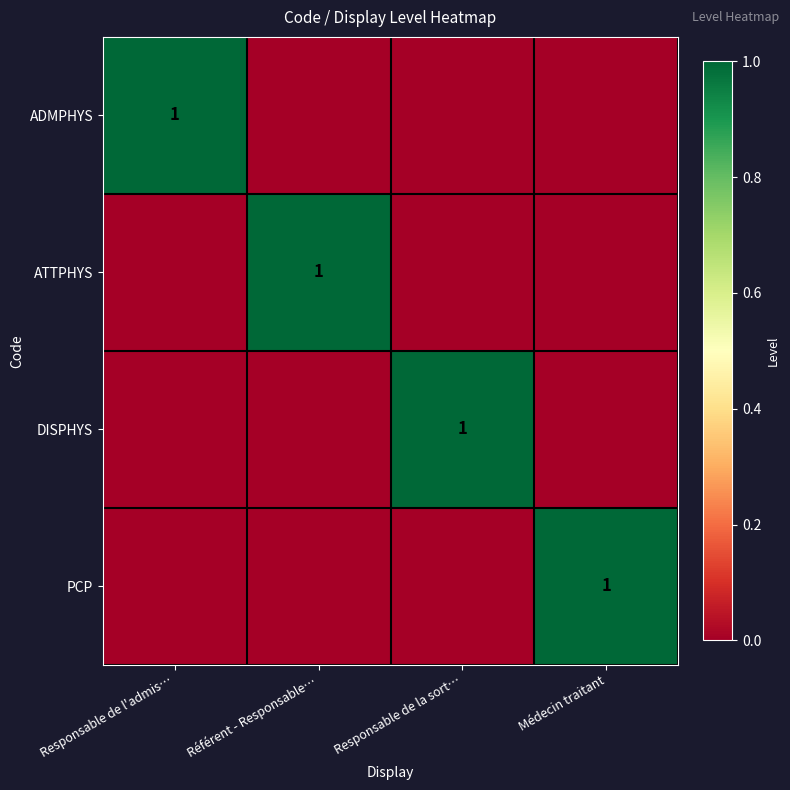

True or false: DISPHYS has a value of 1 at Responsable de la sort….

True